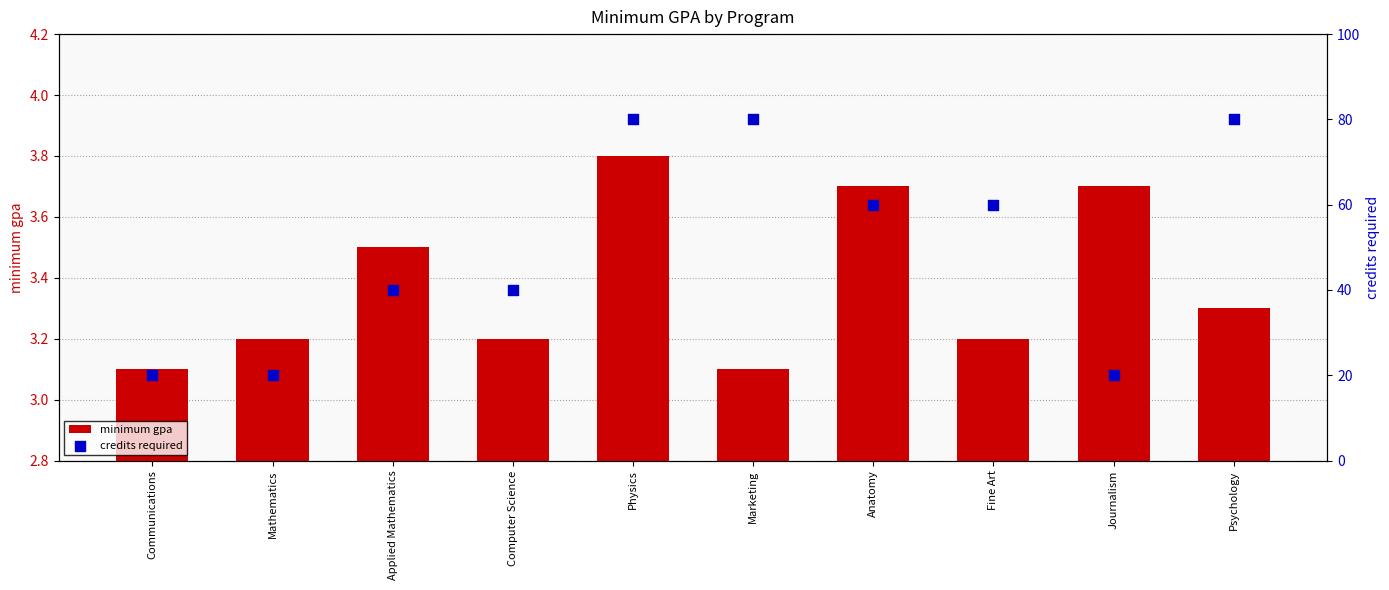

Which series has the largest total across all categories?

credits required